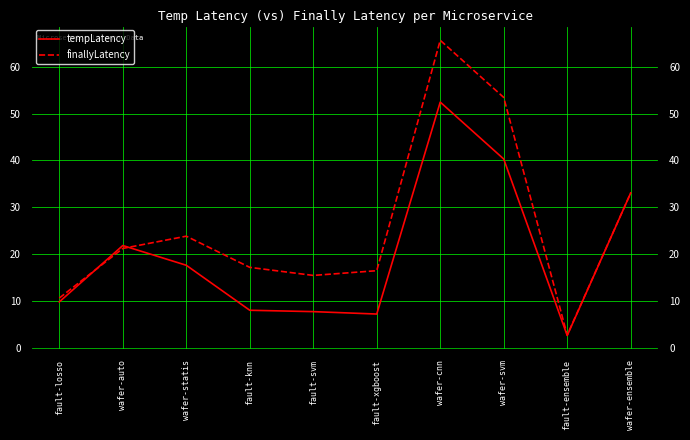

At which category does tempLatency reach its first local peak?

wafer-auto